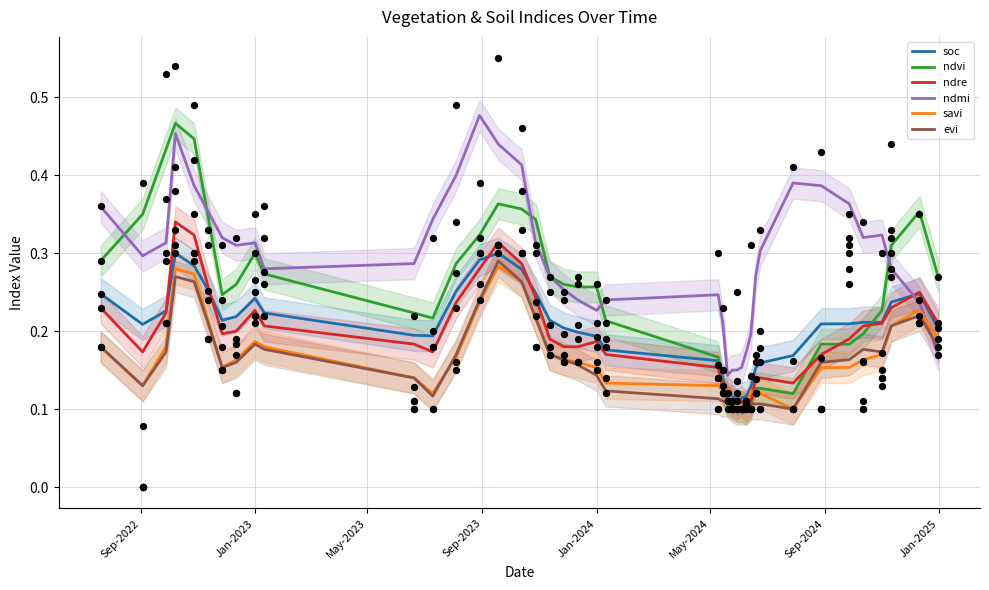

What are all the series names shown in the legend?

soc, ndvi, ndre, ndmi, savi, evi